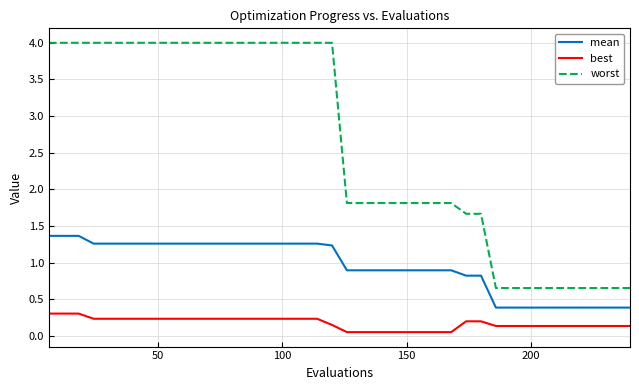

What is the highest value of the best series?

0.3